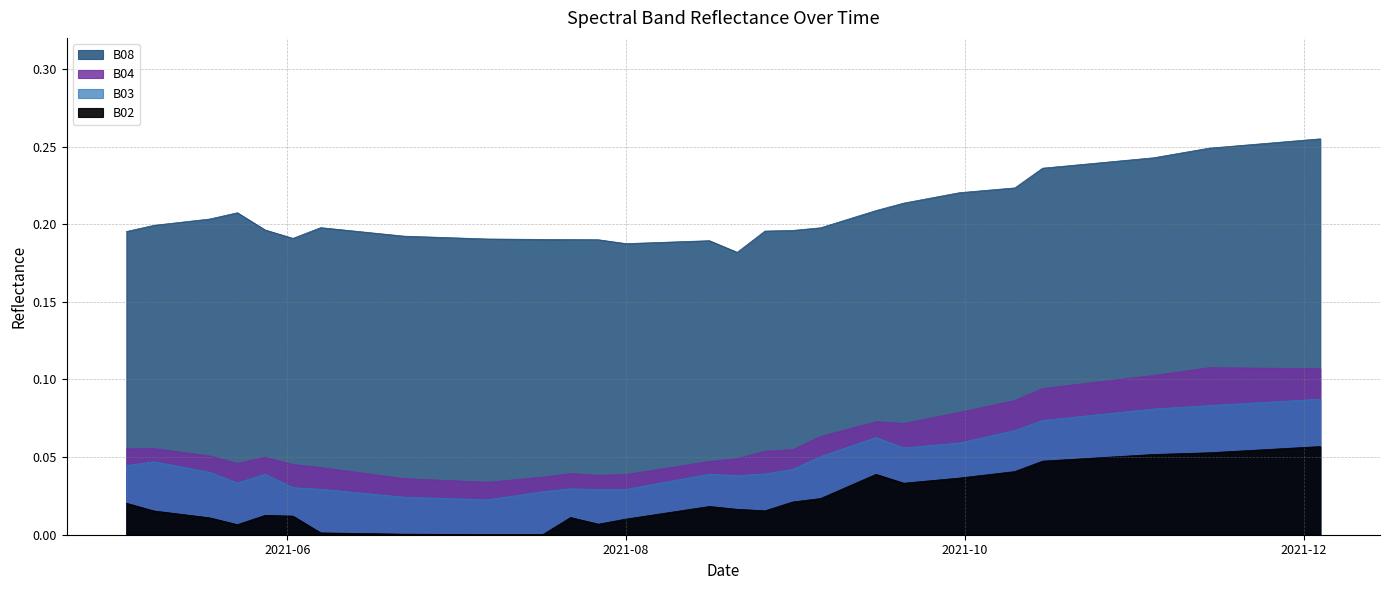

How many interior local valleys does the B04 series have?

4